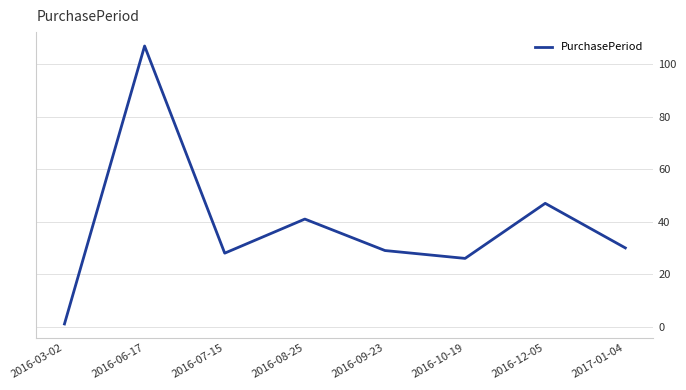

Which has a higher value, 2017-01-04 or 2016-08-25?

2016-08-25